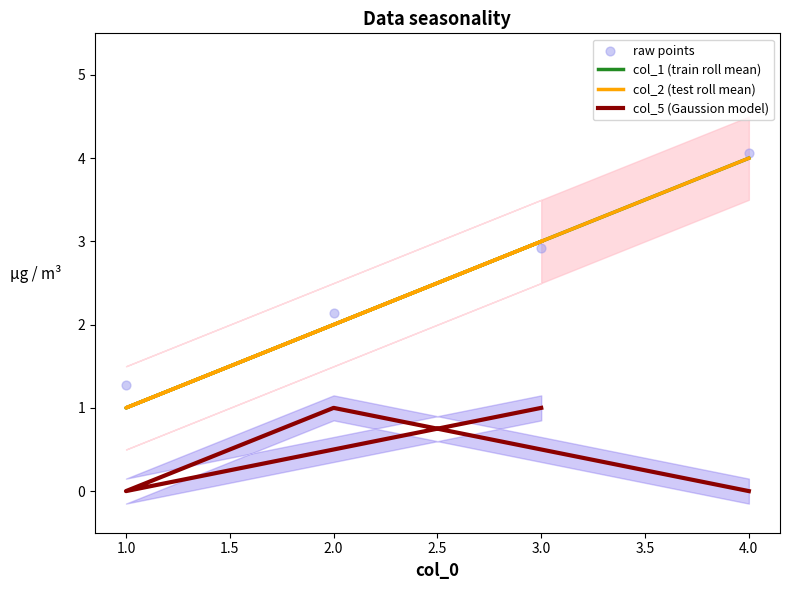

Which series has the largest total across all categories?

raw points